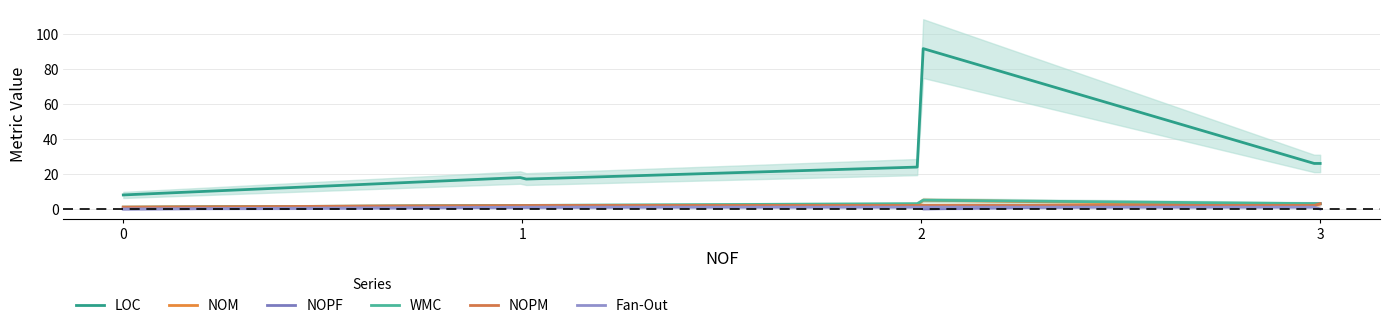

Is this an area chart (filled region under the line)?

No